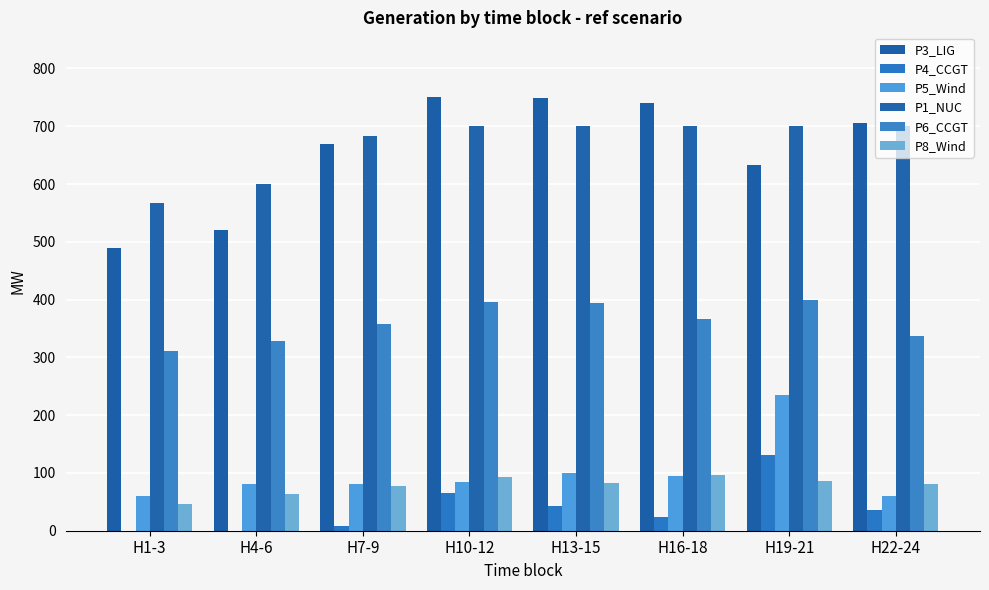

Reading left to right, list all the values displayed in this chart.

P3_LIG: H1-3=490.0	H4-6=520.0	H7-9=670.0	H10-12=750.0	H13-15=748.3	H16-18=740.0	H19-21=633.3	H22-24=705.0
P4_CCGT: H1-3=0.0	H4-6=0.0	H7-9=8.3	H10-12=65.0	H13-15=43.3	H16-18=23.3	H19-21=131.7	H22-24=35.0
P5_Wind: H1-3=60.0	H4-6=80.0	H7-9=80.0	H10-12=85.0	H13-15=100.0	H16-18=95.0	H19-21=235.0	H22-24=60.0
P1_NUC: H1-3=566.7	H4-6=600.0	H7-9=683.3	H10-12=700.0	H13-15=700.0	H16-18=700.0	H19-21=700.0	H22-24=700.0
P6_CCGT: H1-3=311.7	H4-6=328.3	H7-9=358.0	H10-12=395.0	H13-15=393.3	H16-18=366.7	H19-21=400.0	H22-24=336.7
P8_Wind: H1-3=46.7	H4-6=63.3	H7-9=76.7	H10-12=93.3	H13-15=83.3	H16-18=96.7	H19-21=86.7	H22-24=80.0